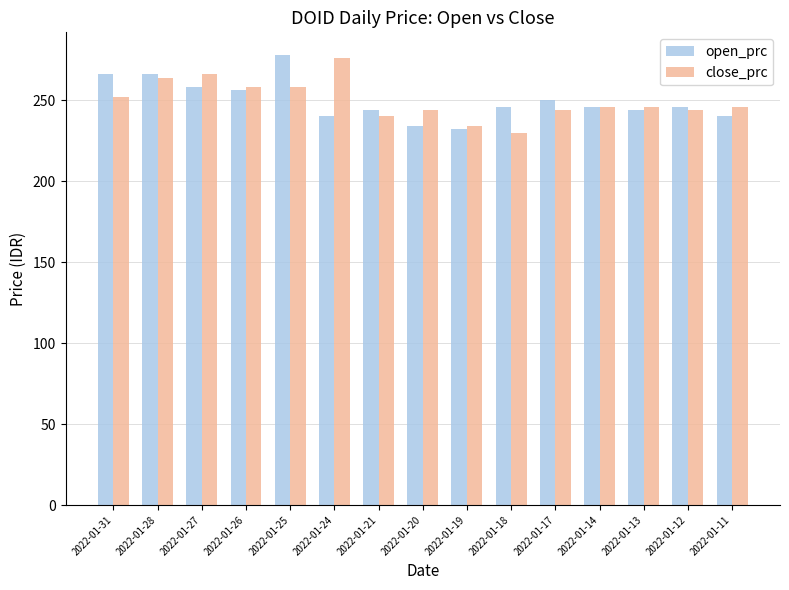

Is the value of open_prc at 2022-01-28 greater than the value of close_prc at 2022-01-17?

Yes